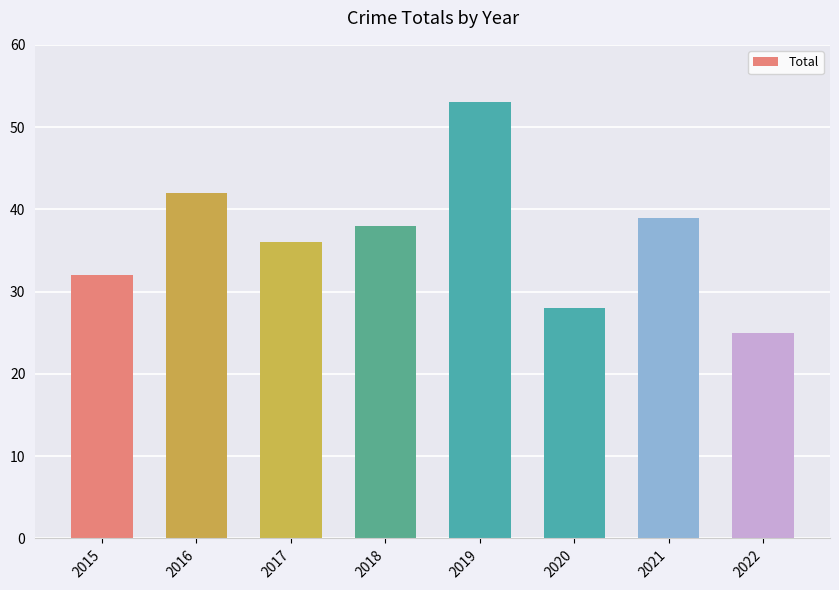

What is the value of the 3rd bar from the left?

36